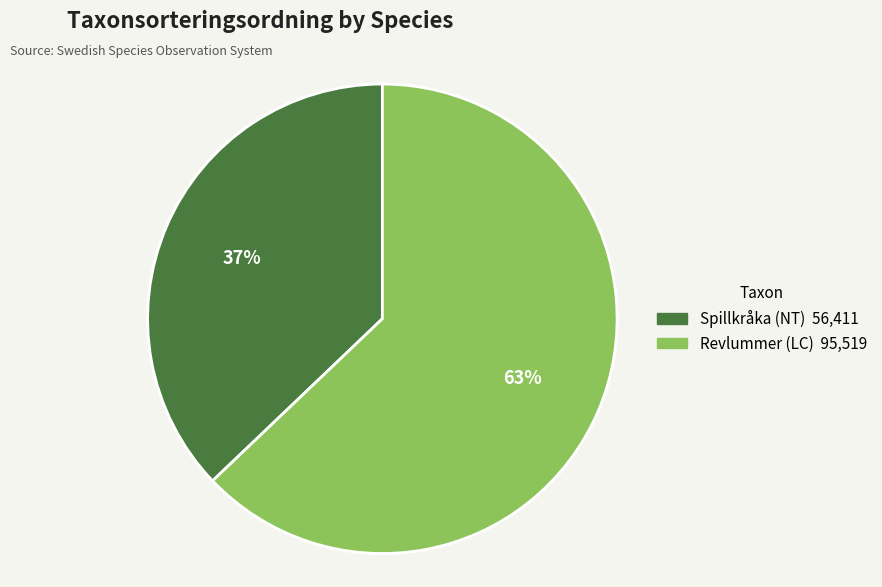

Rank the categories by value from highest to lowest.

Revlummer (LC), Spillkråka (NT)